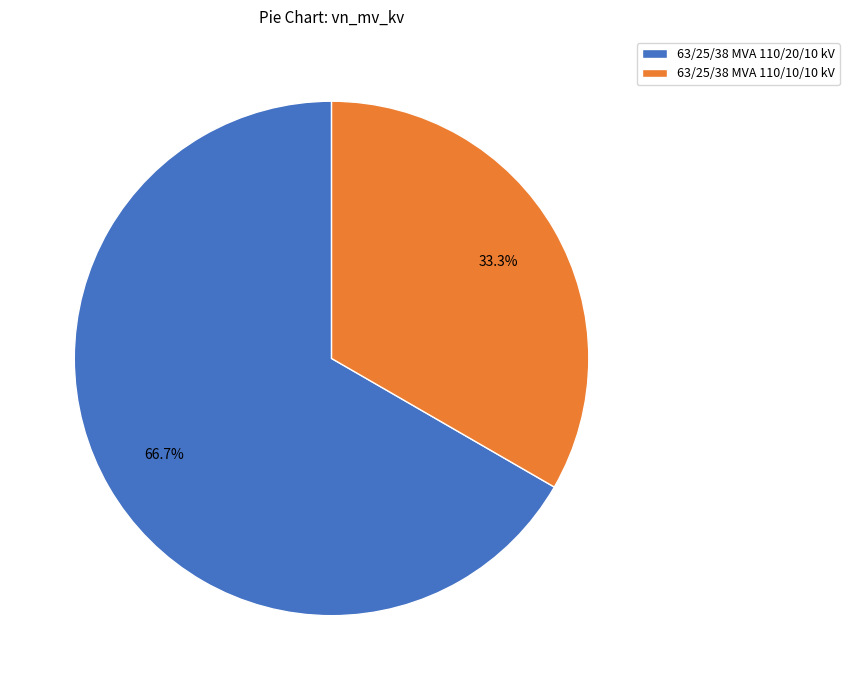

Rank the categories by value from lowest to highest.

63/25/38 MVA 110/10/10 kV, 63/25/38 MVA 110/20/10 kV